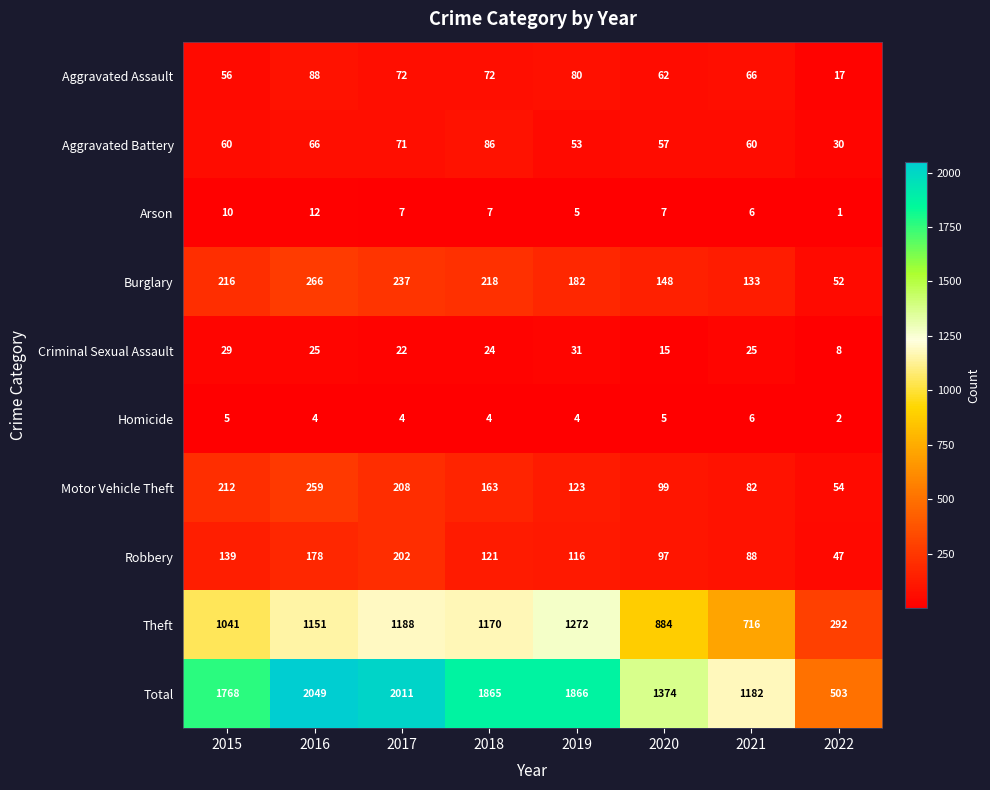

What is the sum of all Total values?

12618